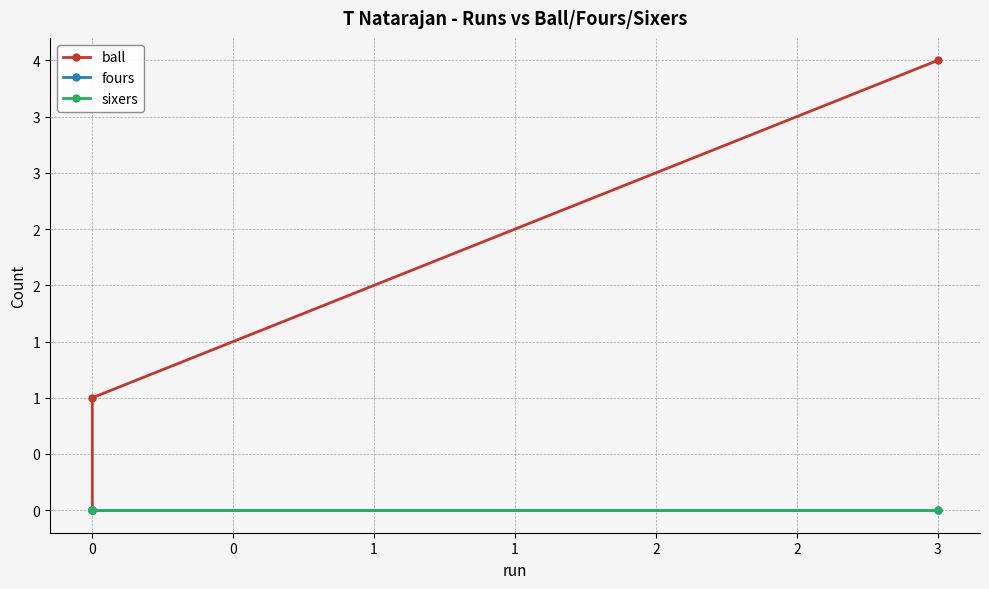

Which series has the largest range (max minus min)?

ball